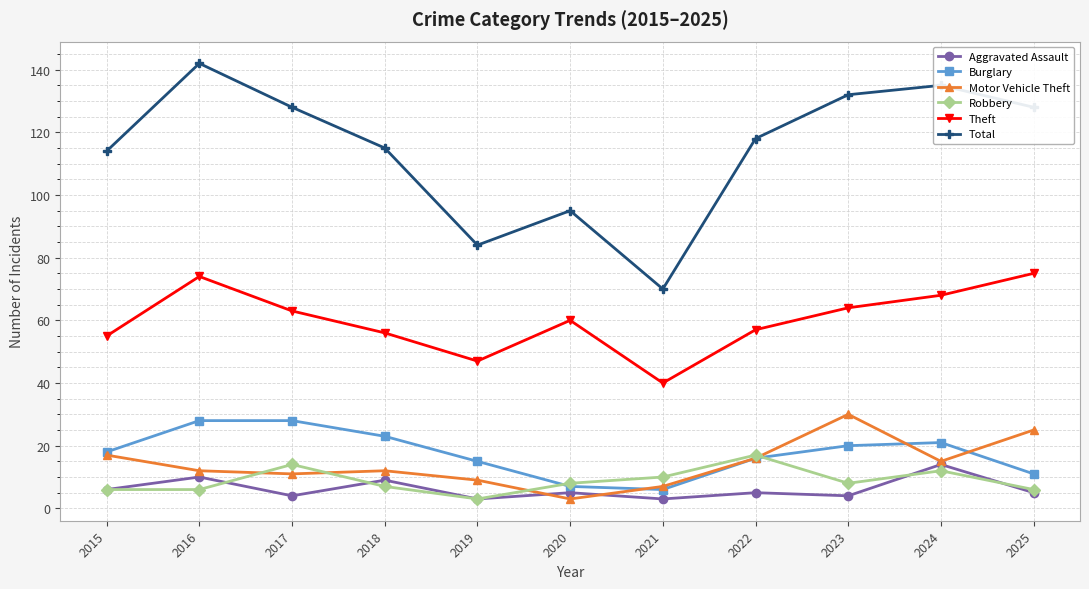

Where is the first local minimum for Aggravated Assault?

2017